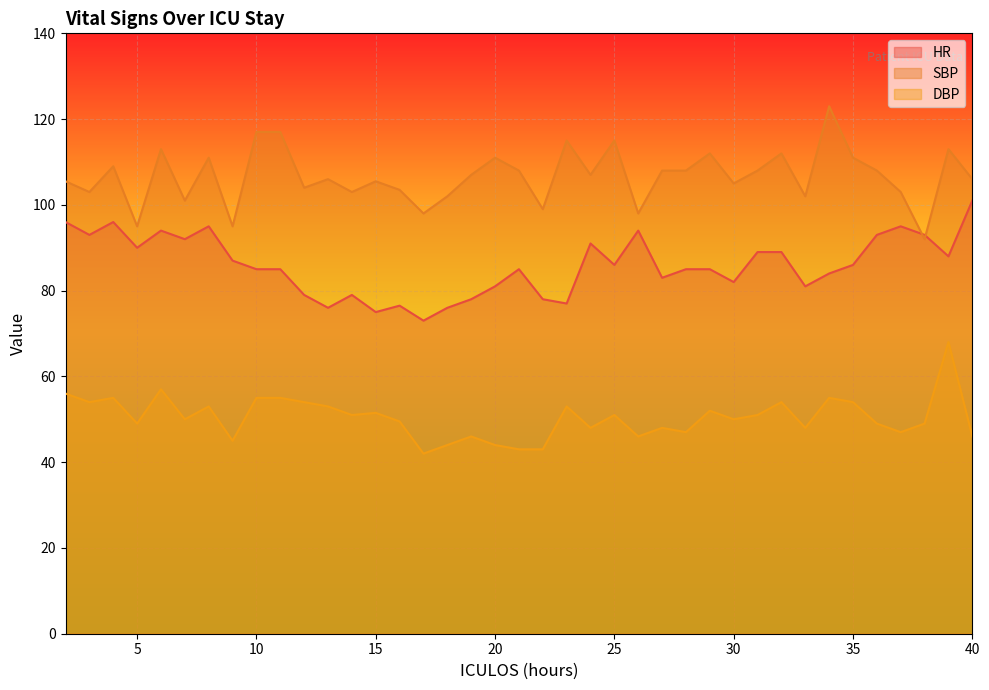

Reading left to right, transcribe all the data shown in this chart.

HR: 96.0	93.0	96.0	90.0	94.0	92.0	95.0	87.0	85.0	85.0	79.0	76.0	79.0	75.0	76.5	73.0	76.0	78.0	81.0	85.0	78.0	77.0	91.0	86.0	94.0	83.0	85.0	85.0	82.0	89.0	89.0	81.0	84.0	86.0	93.0	95.0	93.0	88.0	101.0
SBP: 105.5	103.0	109.0	95.0	113.0	101.0	111.0	95.0	117.0	117.0	104.0	106.0	103.0	105.5	103.5	98.0	102.0	107.0	111.0	108.0	99.0	115.0	107.0	115.0	98.0	108.0	108.0	112.0	105.0	108.0	112.0	102.0	123.0	111.0	108.0	103.0	92.0	113.0	106.0
DBP: 56.0	54.0	55.0	49.0	57.0	50.0	53.0	45.0	55.0	55.0	54.0	53.0	51.0	51.5	49.5	42.0	44.0	46.0	44.0	43.0	43.0	53.0	48.0	51.0	46.0	48.0	47.0	52.0	50.0	51.0	54.0	48.0	55.0	54.0	49.0	47.0	49.0	68.0	46.0